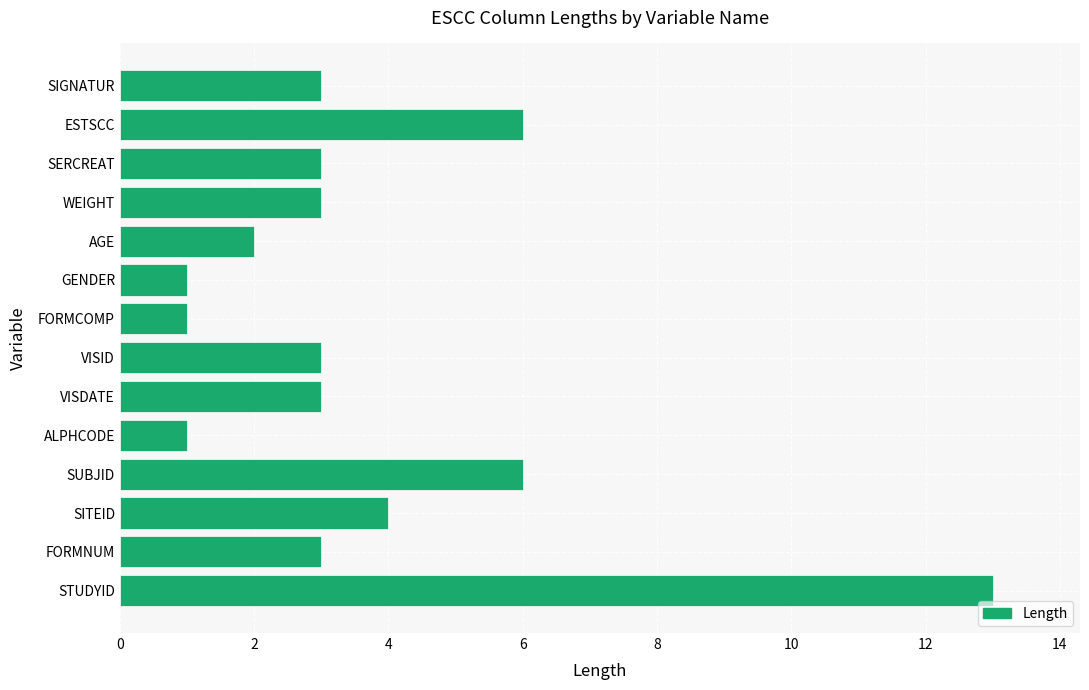

The chart shows a value of 1 at FORMNUM. True or false?

False